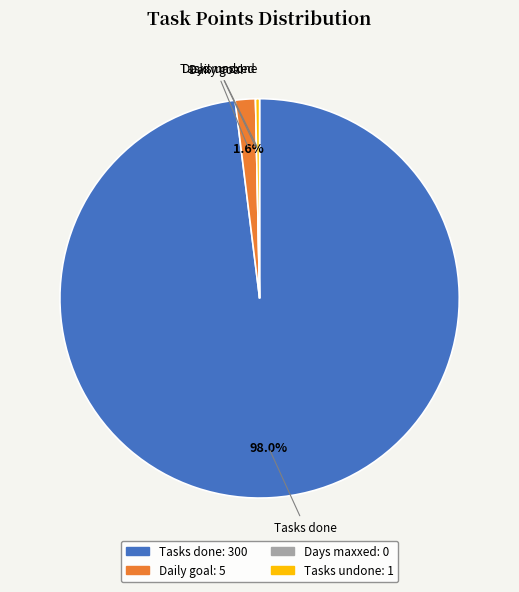

Between Tasks undone and Daily goal, which is larger?

Daily goal